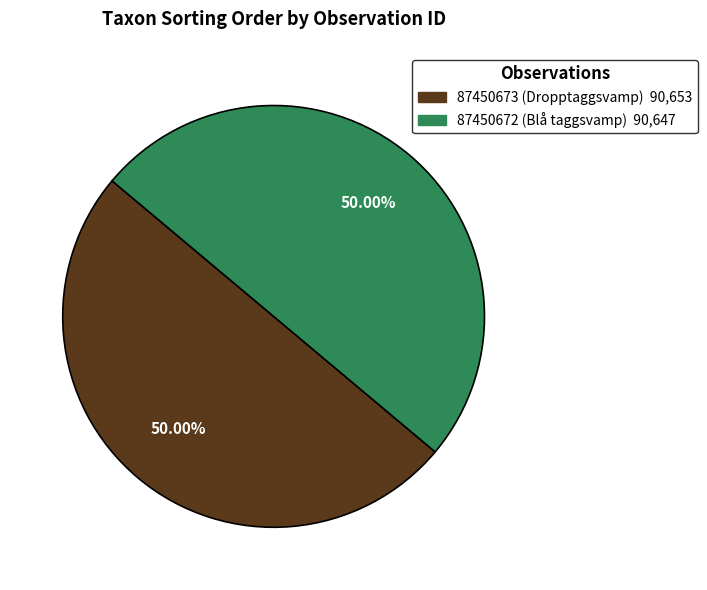

To the nearest percent, what percentage of the pie is 87450672 (Blå taggsvamp)?

50%